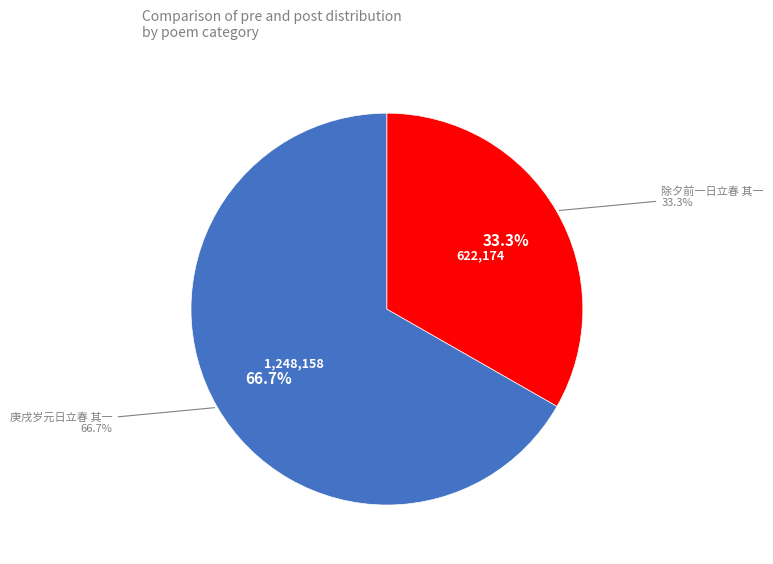

Does 除夕前一日立春 其一 account for over 50% of the chart?

No